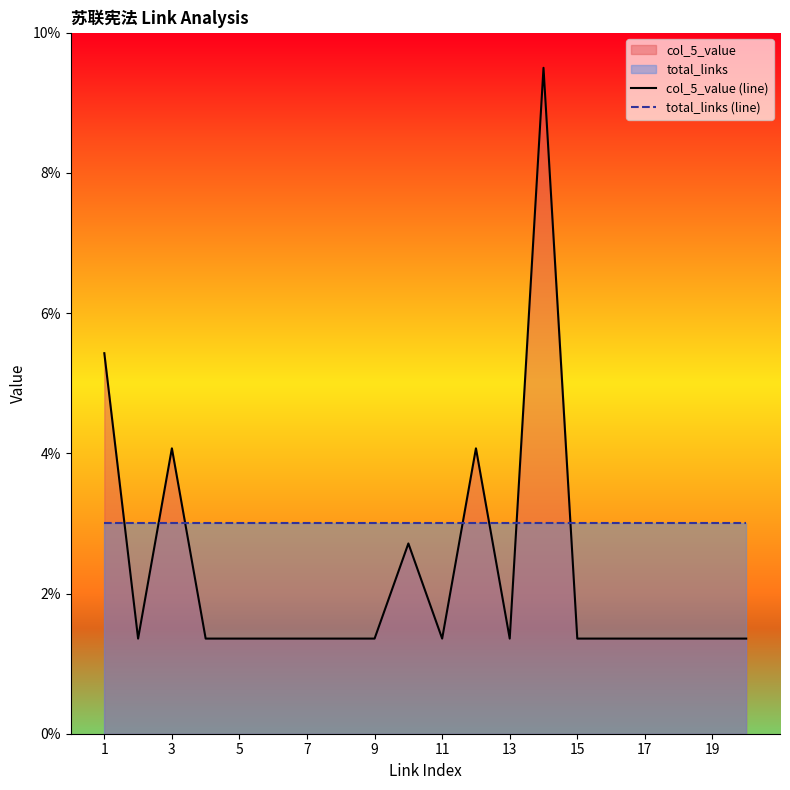

What are all the series names shown in the legend?

col_5_value (line), total_links (line)